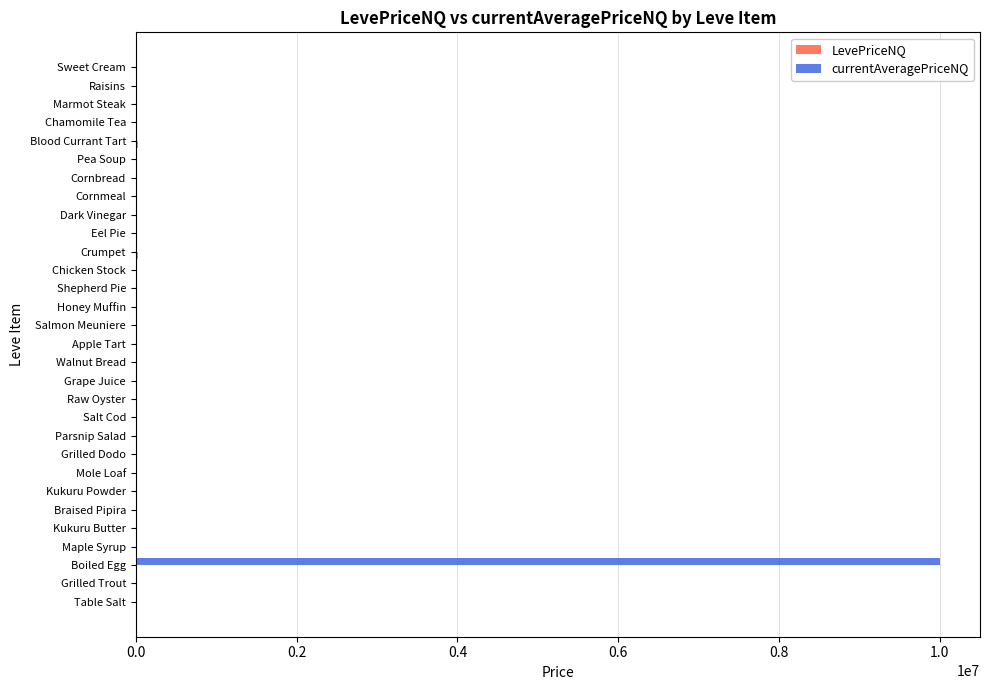

At which category is the sum across all series the highest?

Boiled Egg